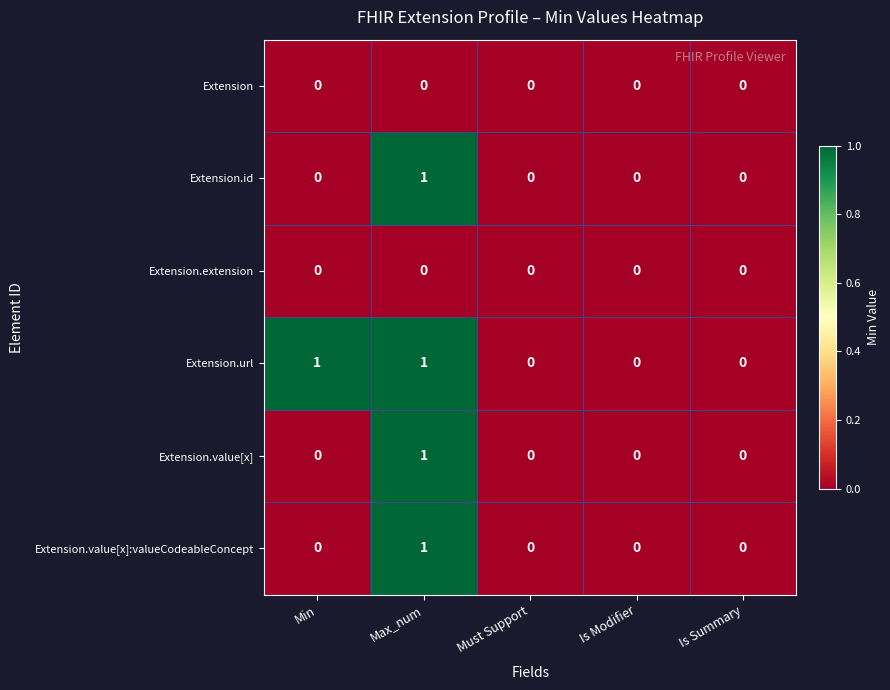

Is it true that Extension.id equals 0 at Is Summary?

True